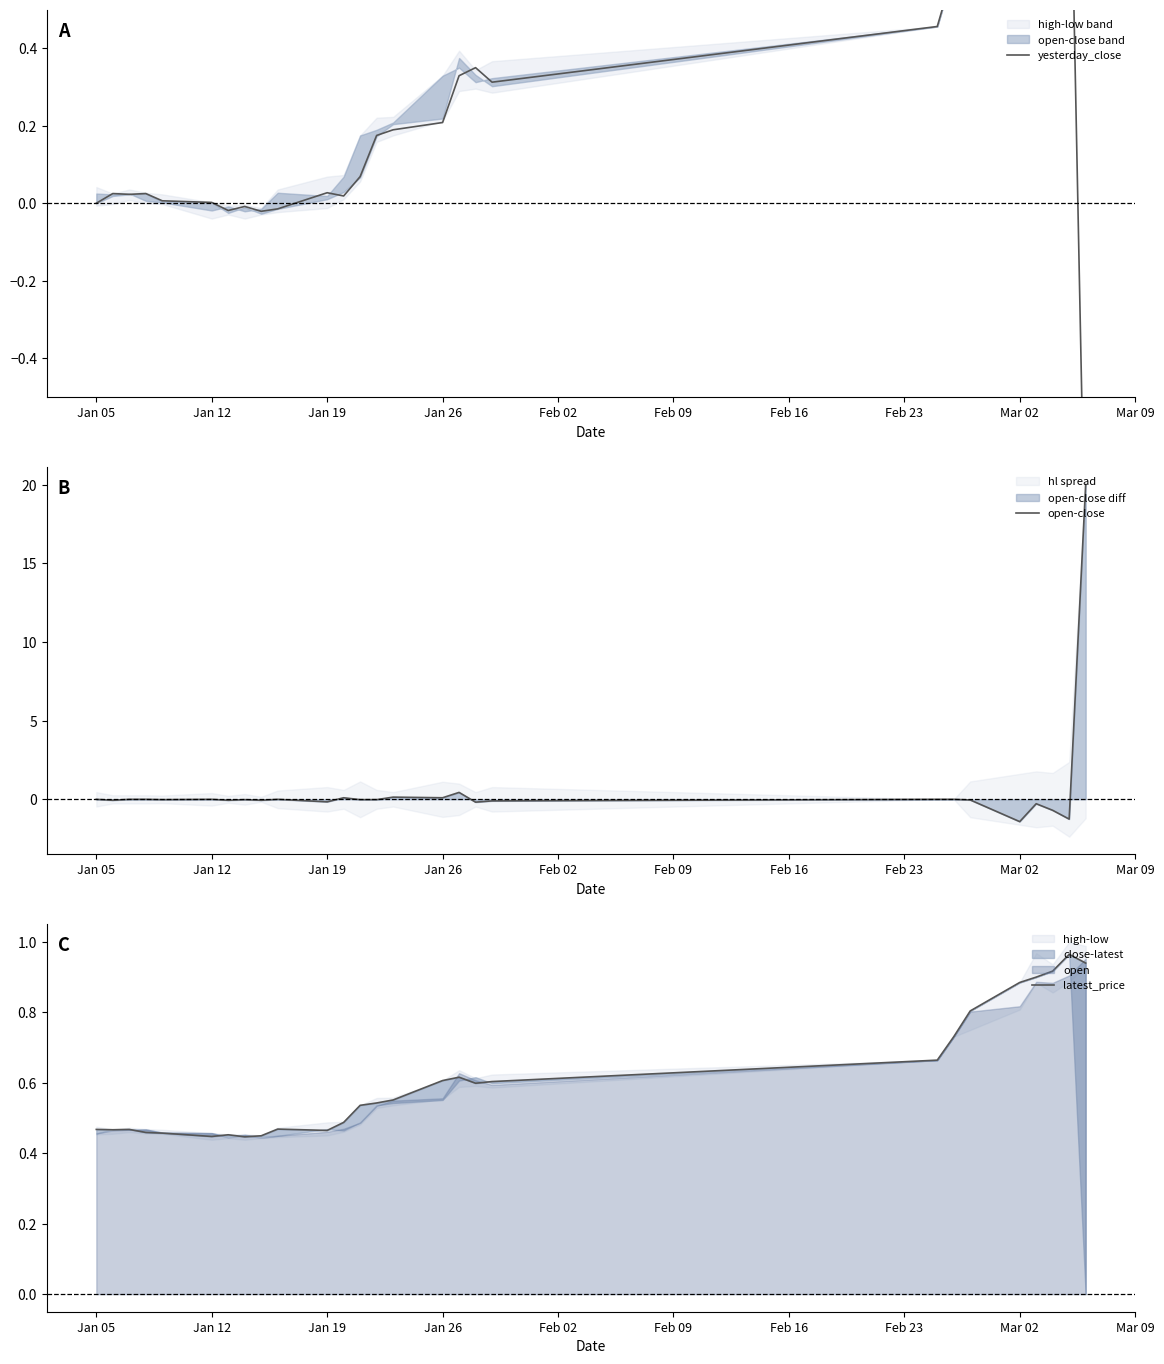

True or false: open-close has a value of 10.0 at Jan 12.

False